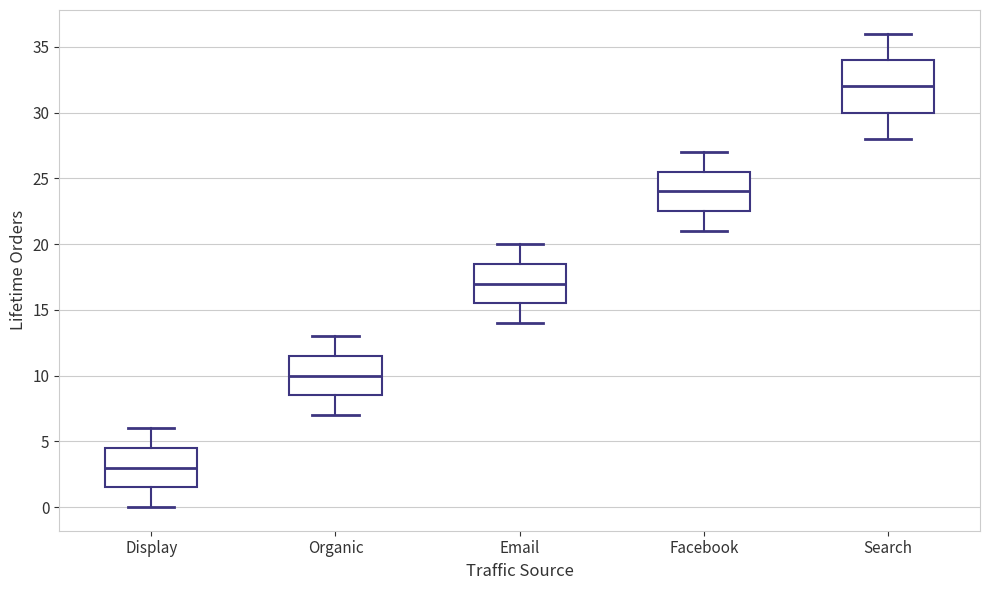

Reading left to right, transcribe this box plot: for each box, give where its median line is, the range the box spans, and where its two whiskers end, as read against the y-axis. The values are not printed on the chart, so give them approximately, as read against the axis.

Display: median 3.0, box 1.5 to 4.5, whiskers 0.0 to 6.0
Organic: median 10.0, box 8.5 to 11.5, whiskers 7.0 to 13.0
Email: median 17.0, box 15.5 to 18.5, whiskers 14.0 to 20.0
Facebook: median 24.0, box 22.5 to 25.5, whiskers 21.0 to 27.0
Search: median 32.0, box 30.0 to 34.0, whiskers 28.0 to 36.0